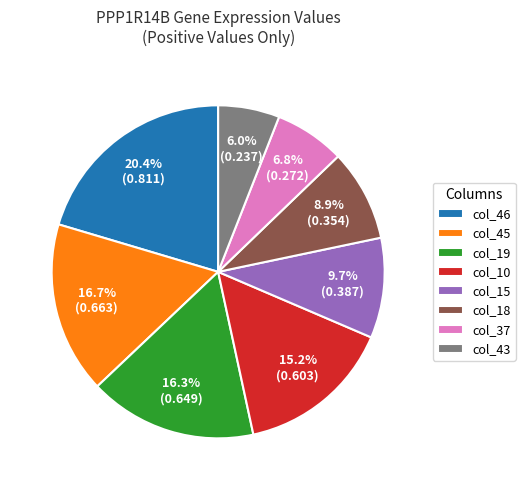

Is the sum of col_15 and col_18 greater than half?

No